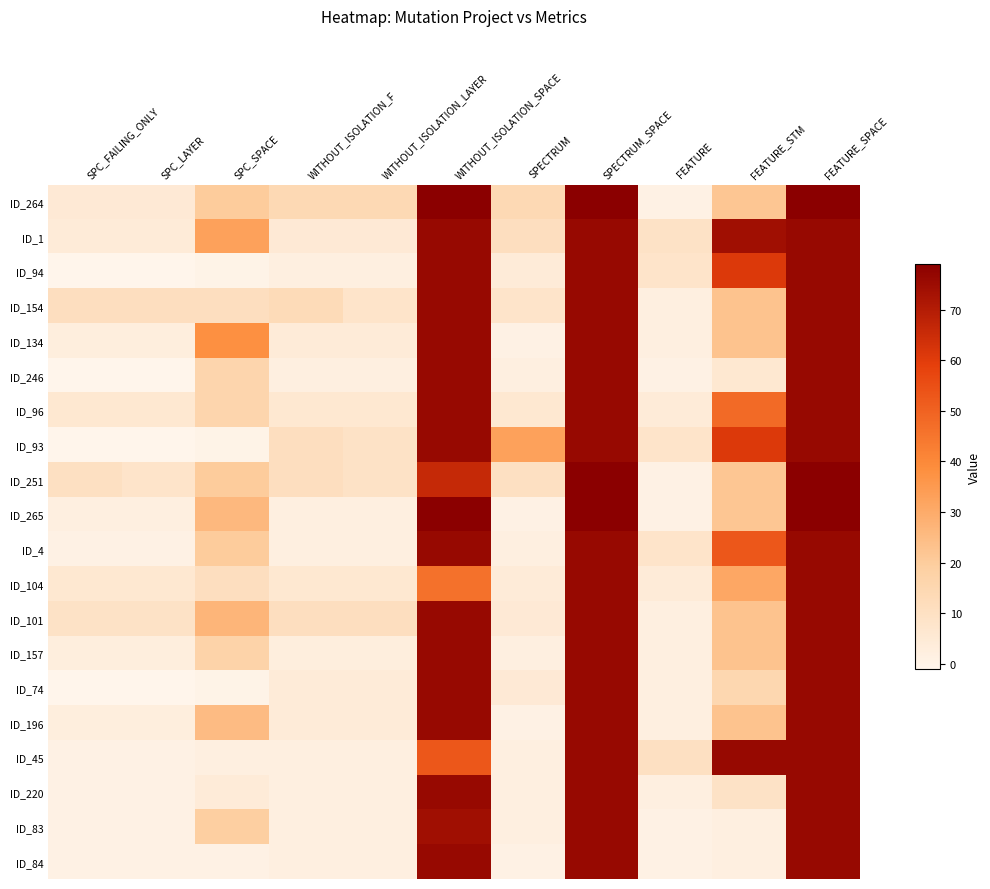

What is the spread (max minus min) of values at SPECTRUM_SPACE?

3